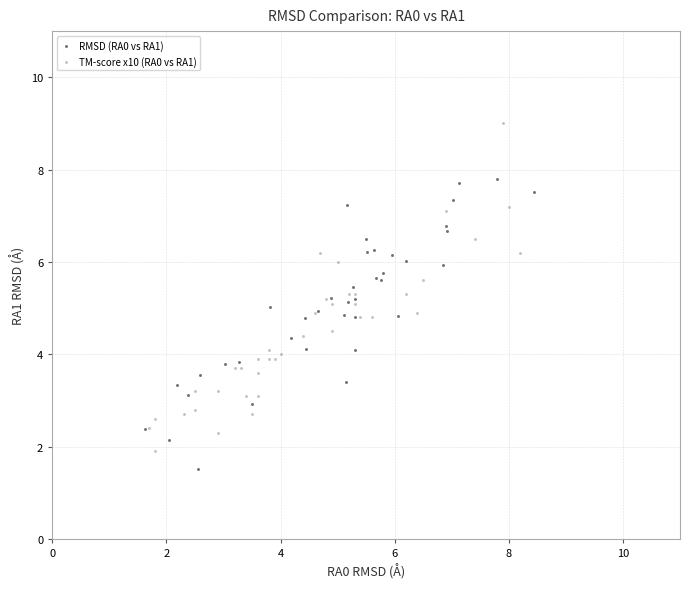

Which series has the widest spread of Y values?

TM-score x10 (RA0 vs RA1)